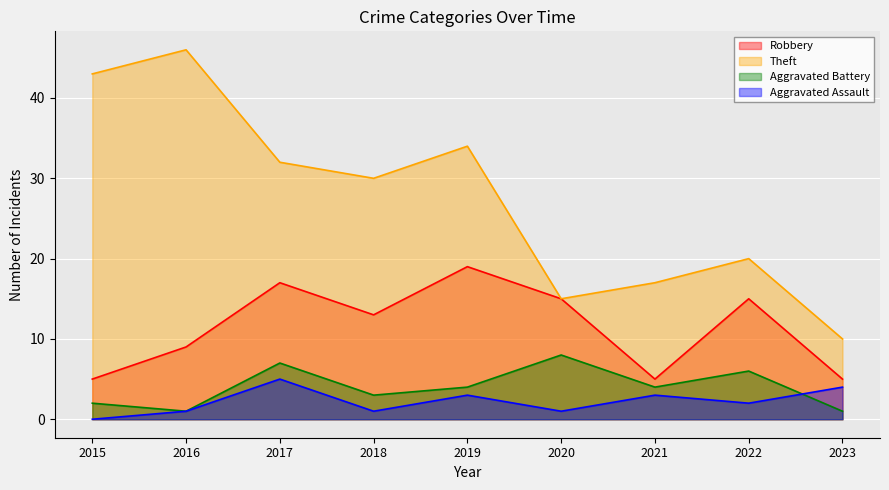

The Aggravated Assault series shows 4 at 2023. True or false?

True